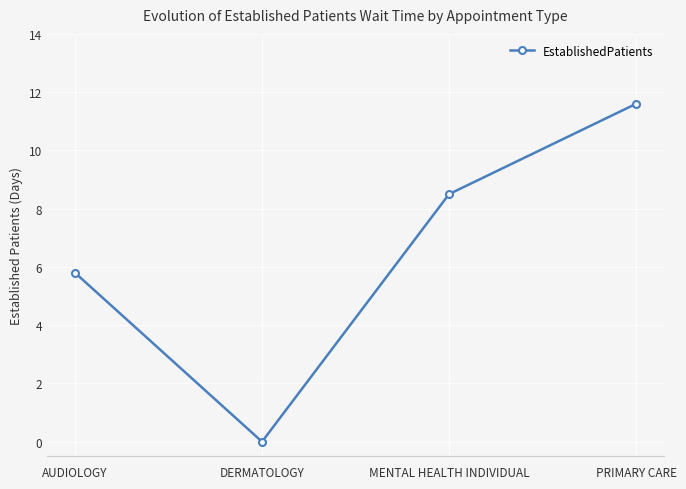

How many values are above zero?

3